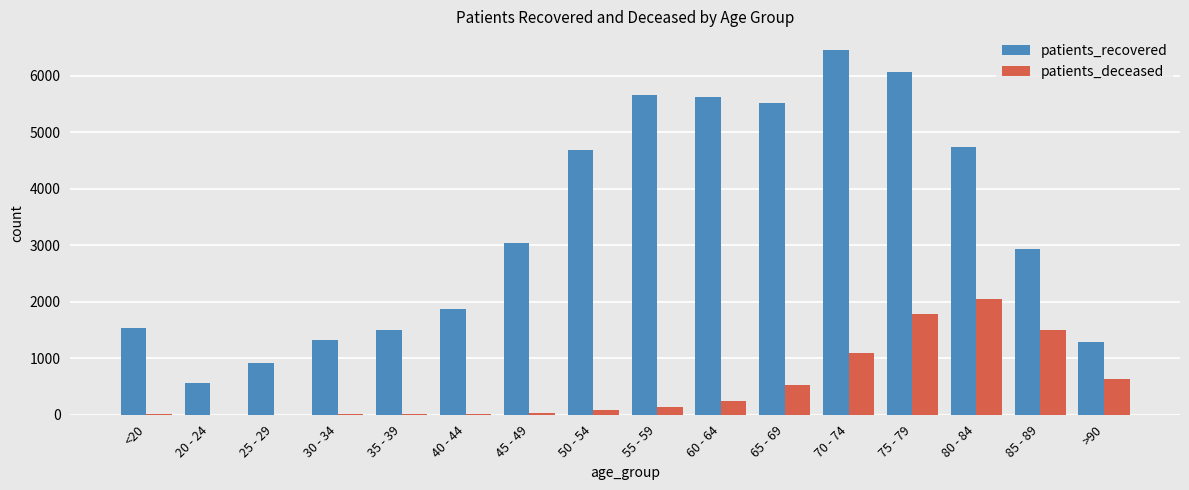

What is the highest value of the patients_deceased series?

2054